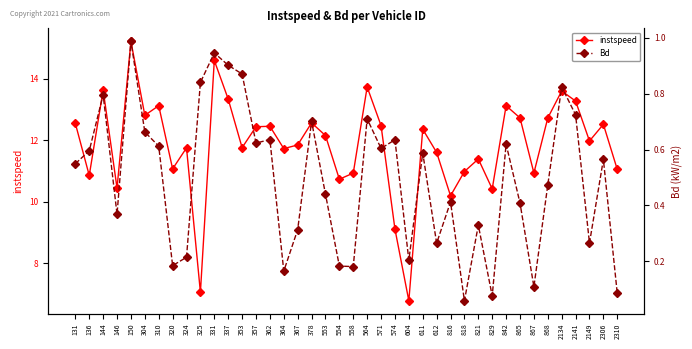

Is this an area chart (filled region under the line)?

No